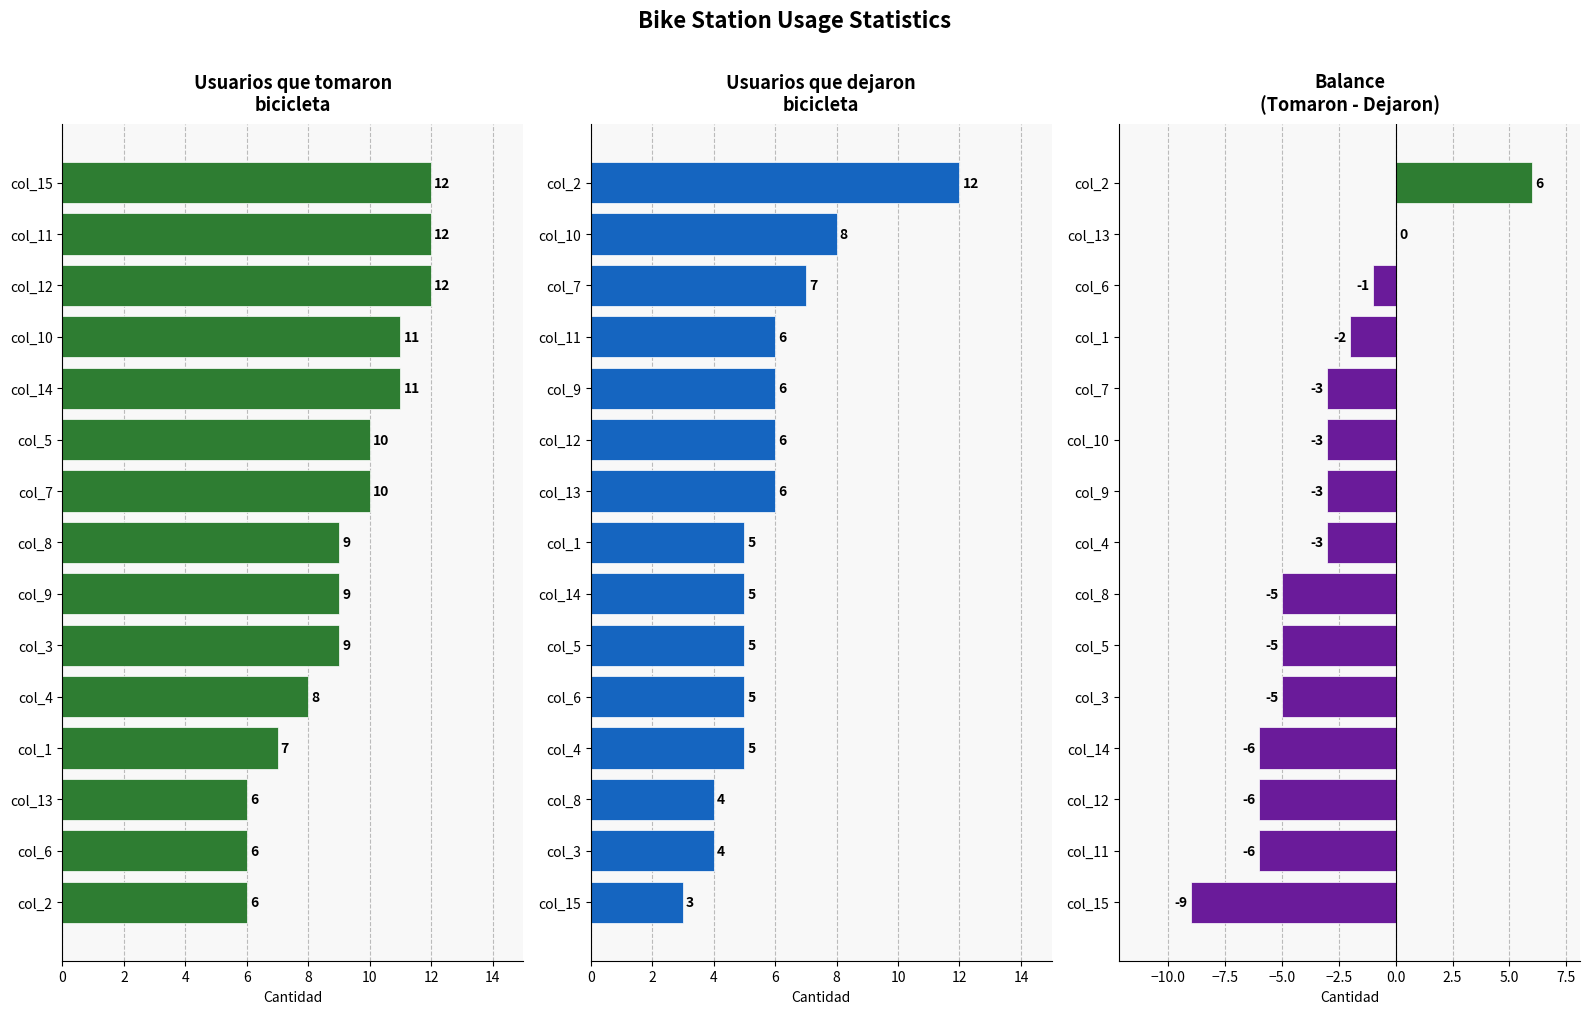

Are the bars horizontal?

Yes